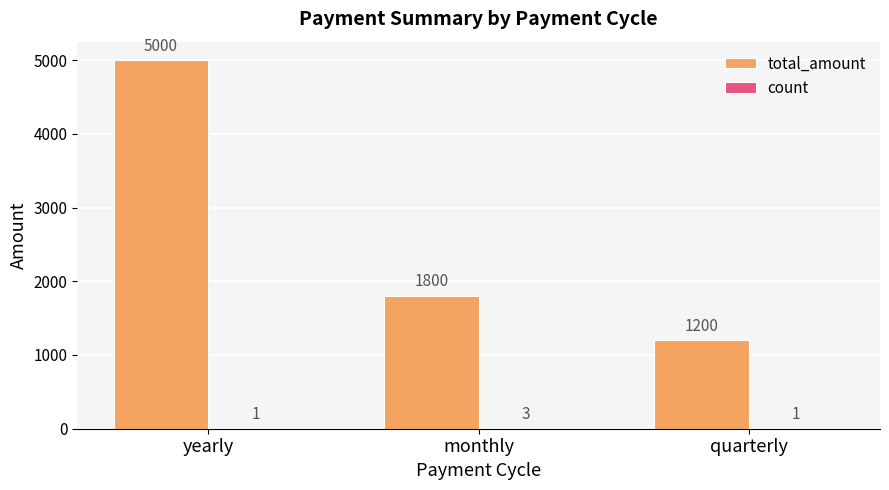

Between yearly and quarterly, which series saw the biggest shift?

total_amount